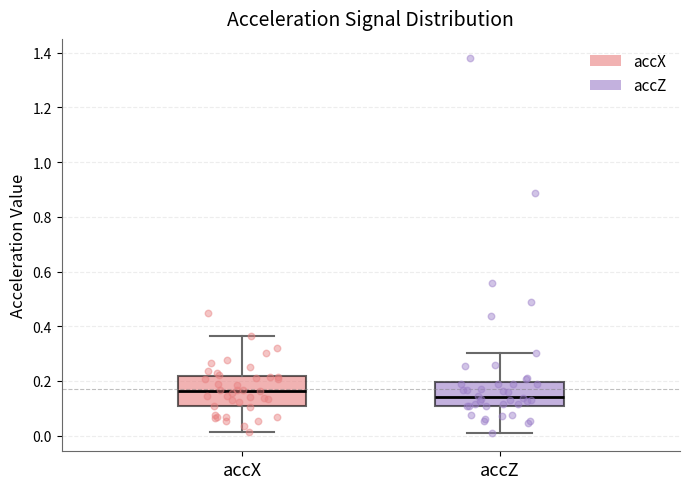

Which box's median line is the highest?

accX